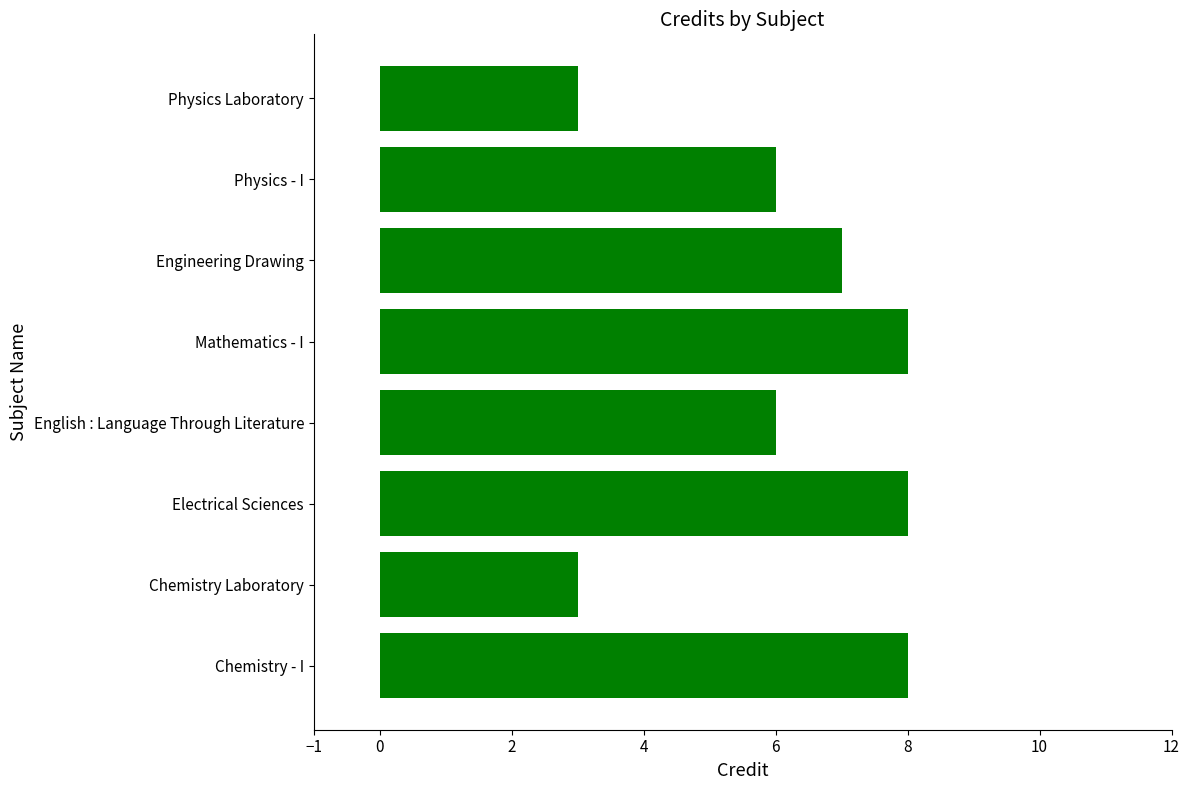

Read the value at Chemistry - I.

8